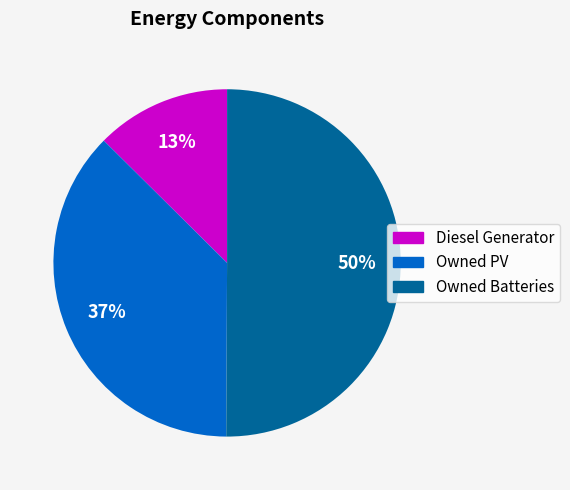

To the nearest percent, what is the average slice percentage?

33%